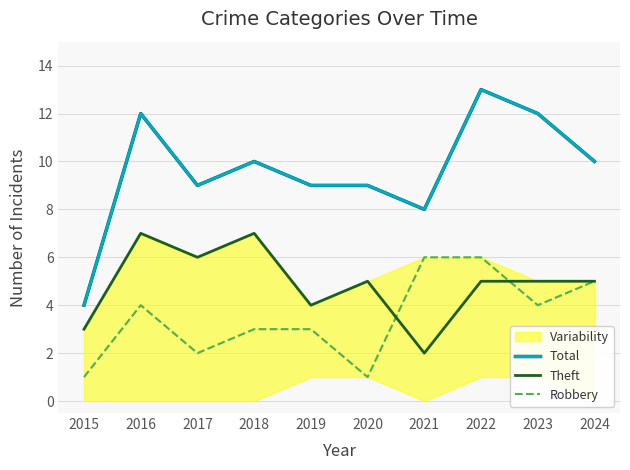

List the series in order of their overall mean, lowest first.

Robbery, Theft, Total